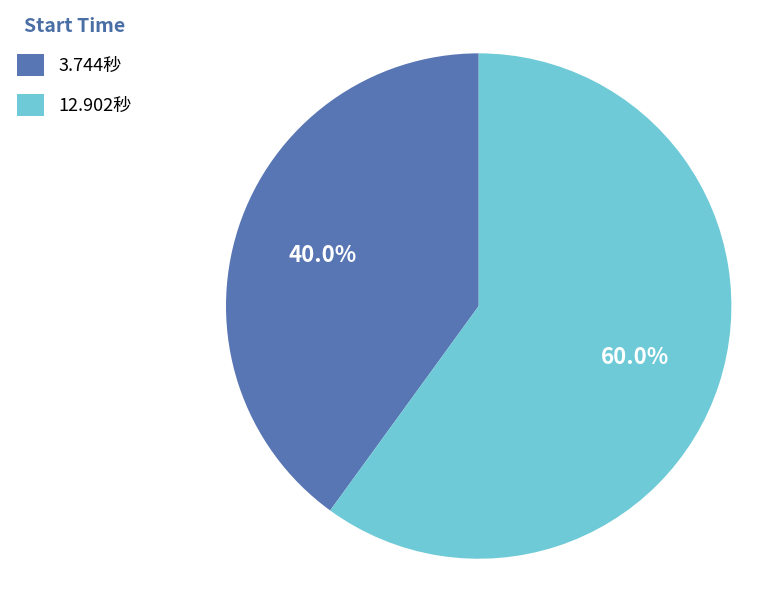

What is the smallest slice in the pie chart?

3.744秒